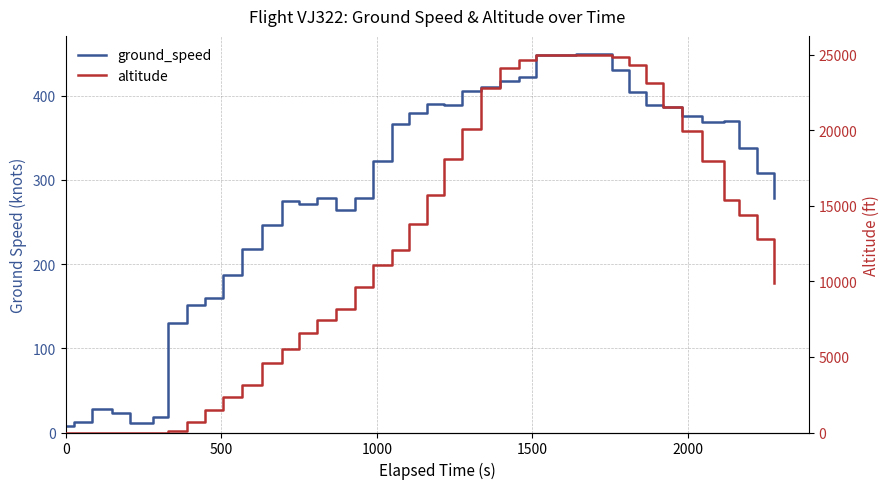

How many interior local valleys does the ground_speed series have?

5